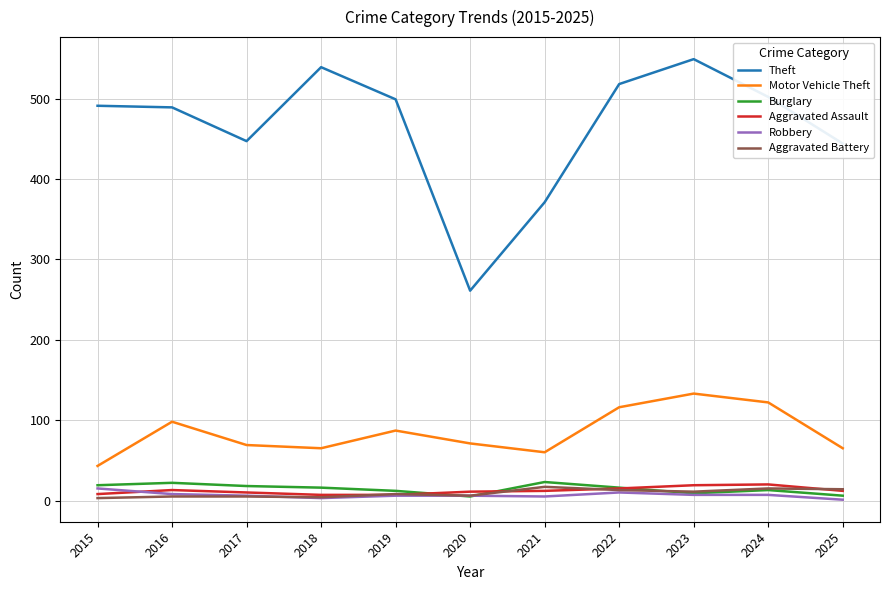

What is the difference between the highest and lowest values at 2022?

508